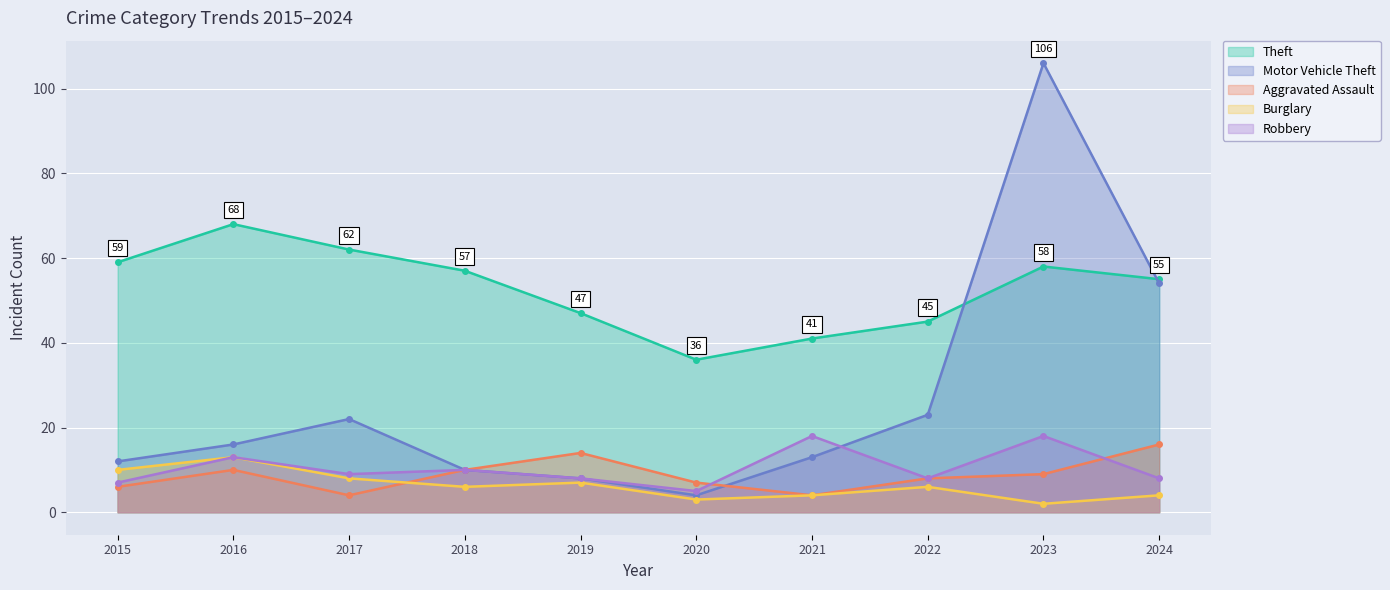

What are all the series names shown in the legend?

Theft, Motor Vehicle Theft, Aggravated Assault, Burglary, Robbery